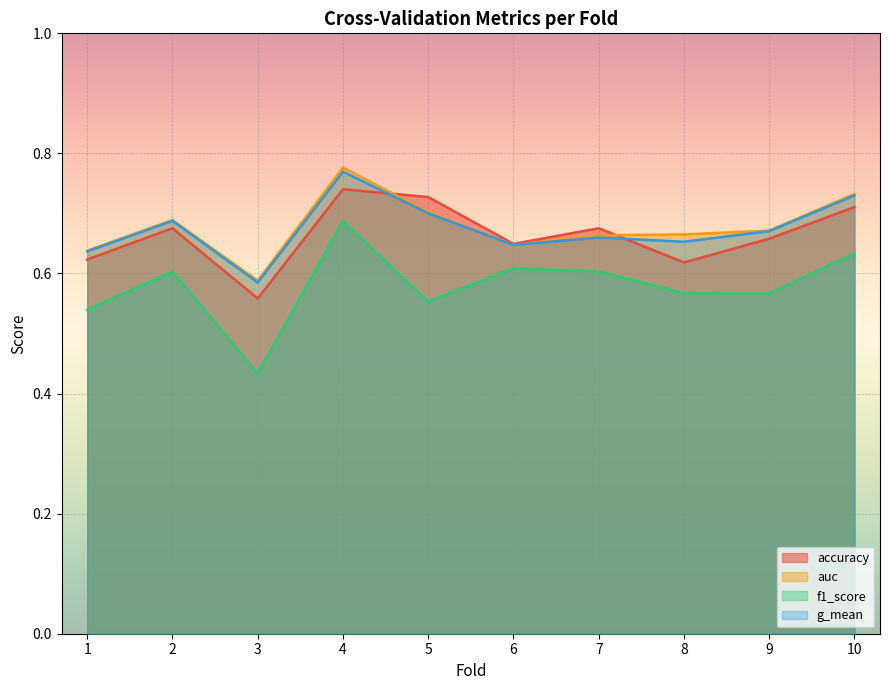

List the series in order of their peak value, lowest first.

f1_score, accuracy, g_mean, auc